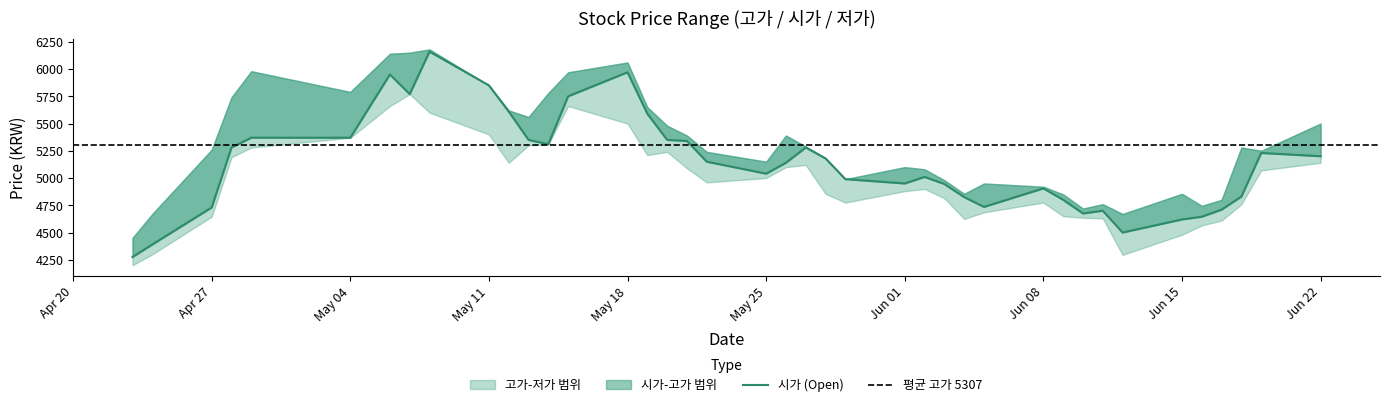

Which series has the widest spread of values?

시가